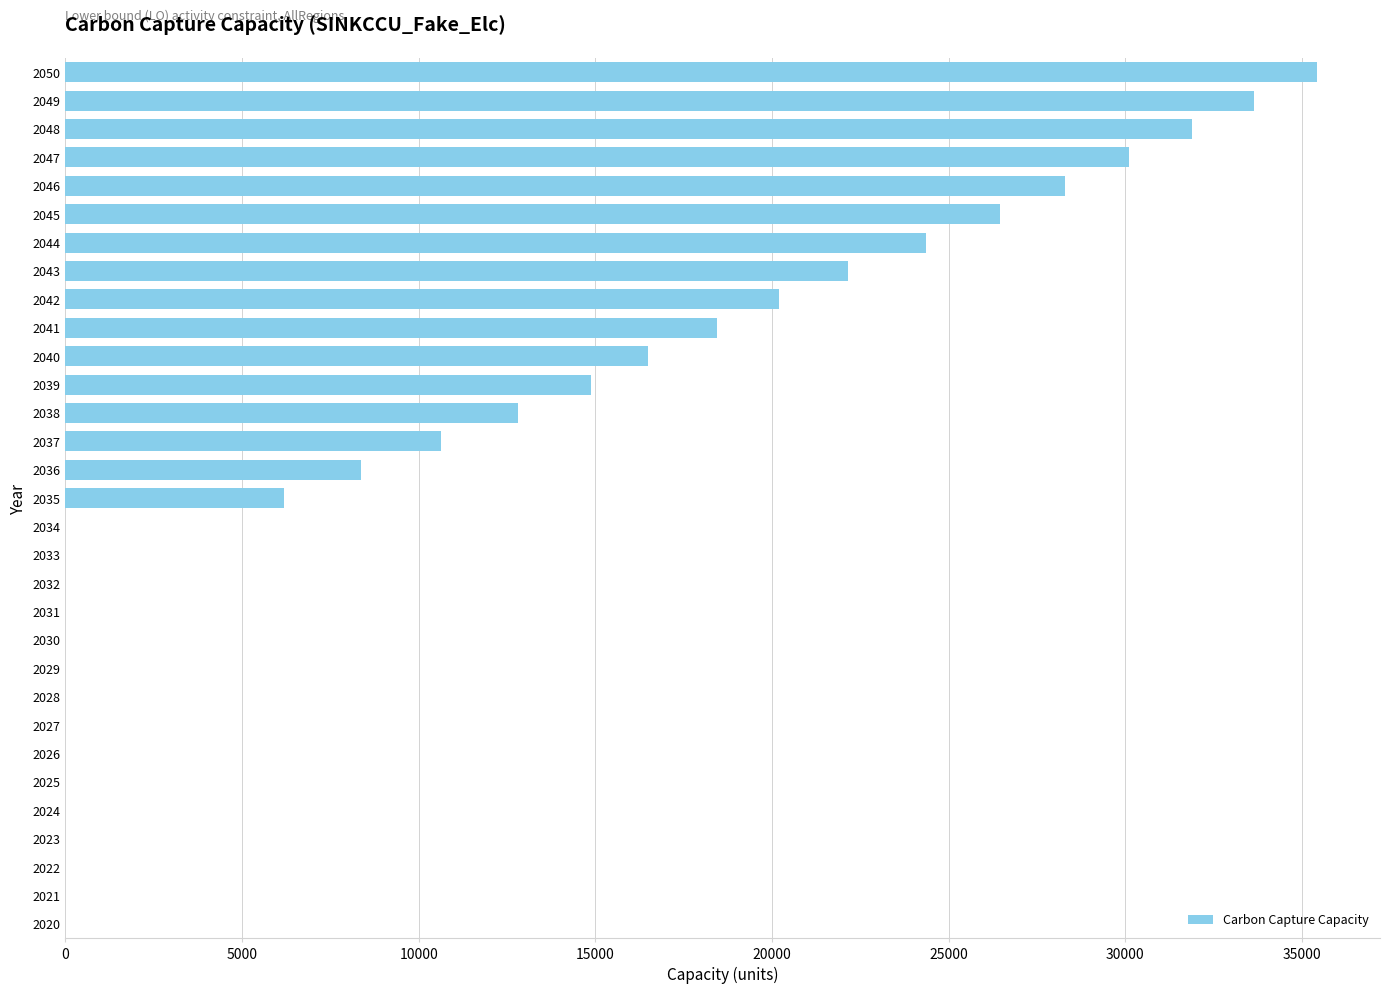

Which label corresponds to the largest value in the chart?

2050